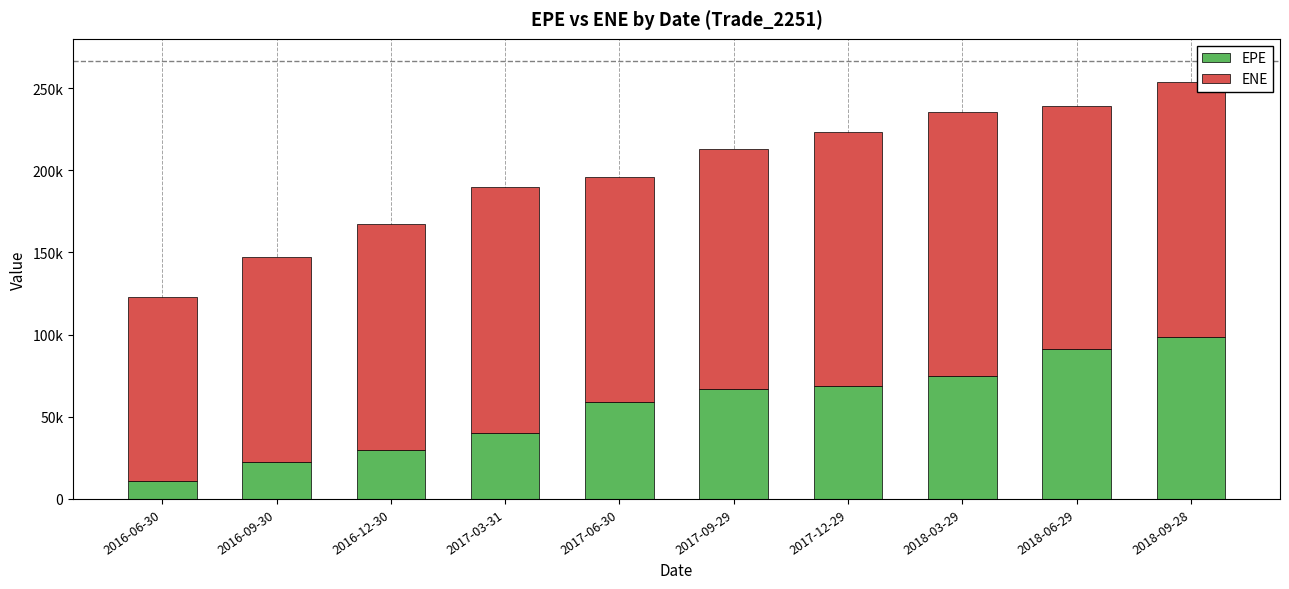

At which category is the sum across all series the highest?

2018-09-28